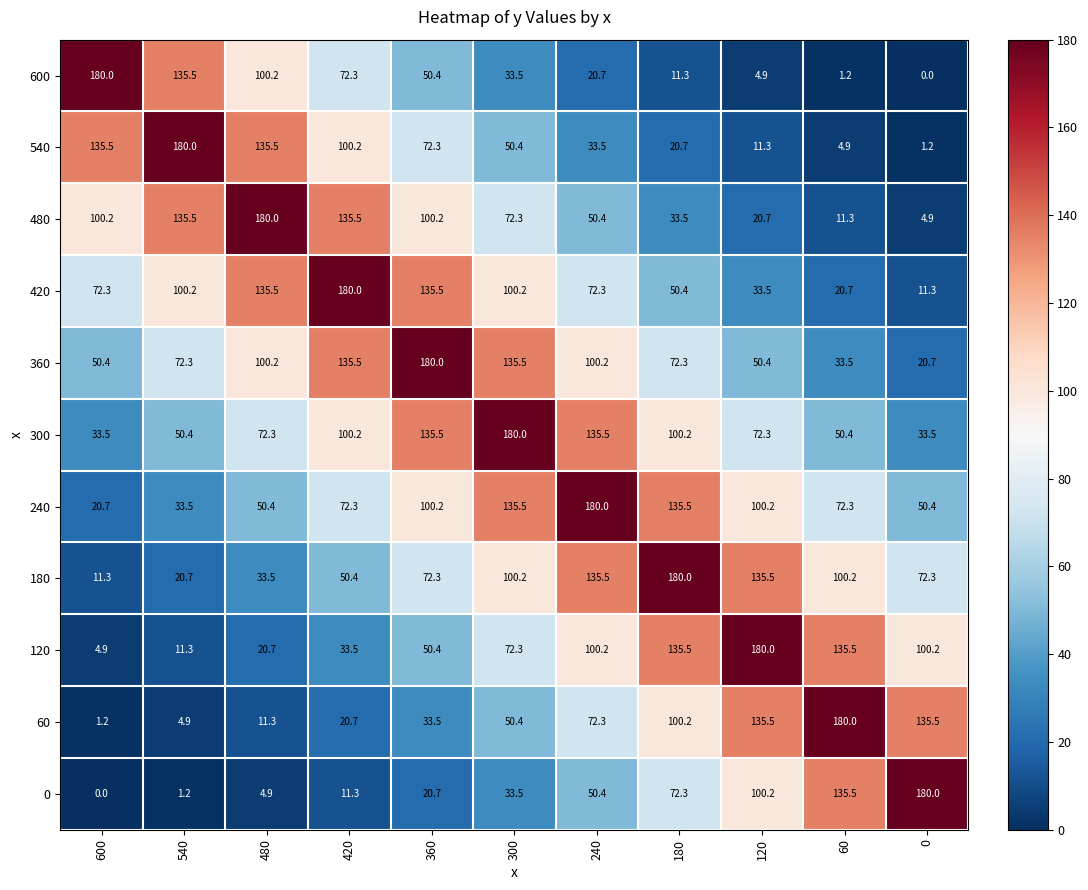

Is the value of 60 at 360 greater than the value of 240 at 60?

No